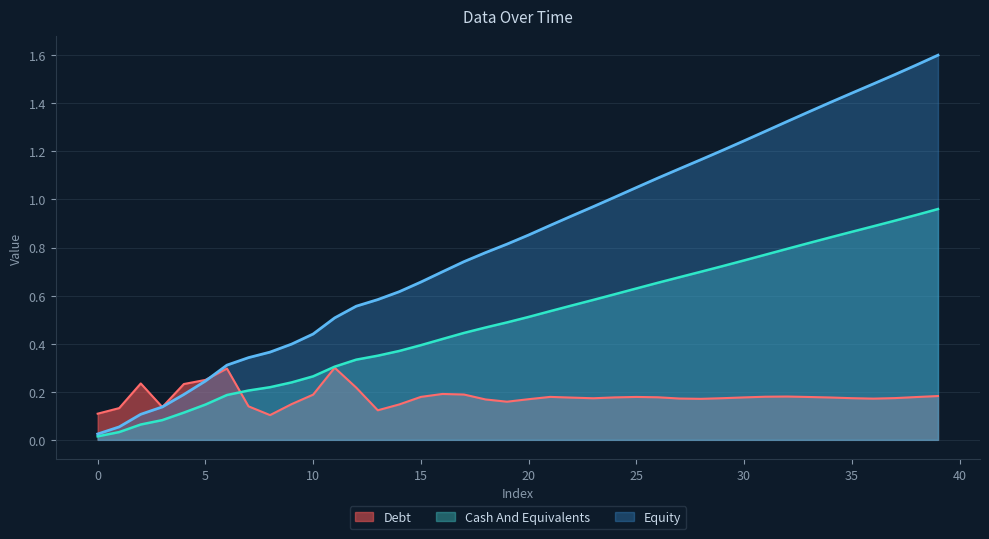

What is the difference between the maximum and minimum values?

0.2